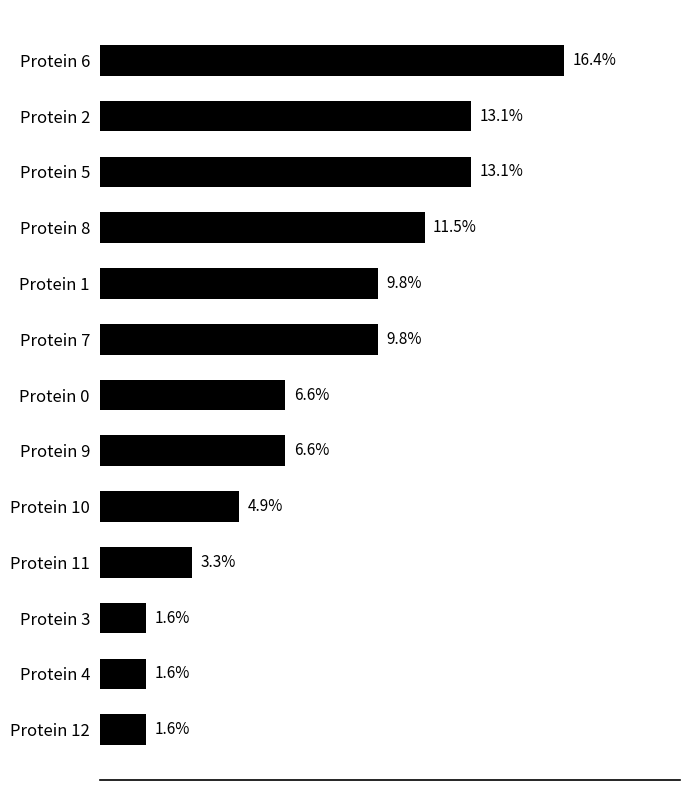

What is the label of the 8th bar from the bottom?

Protein 7